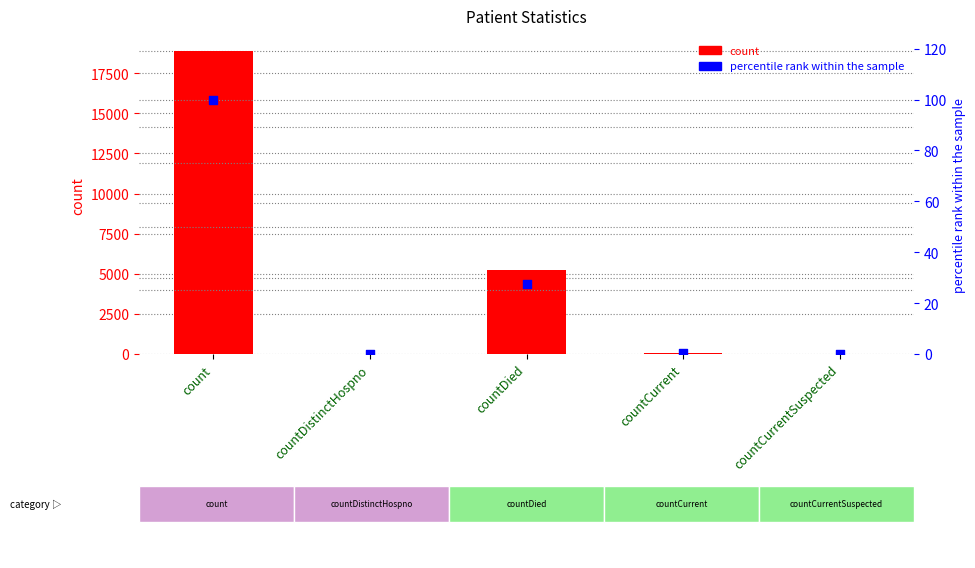

What are all the series names shown in the legend?

count, percentile rank within the sample